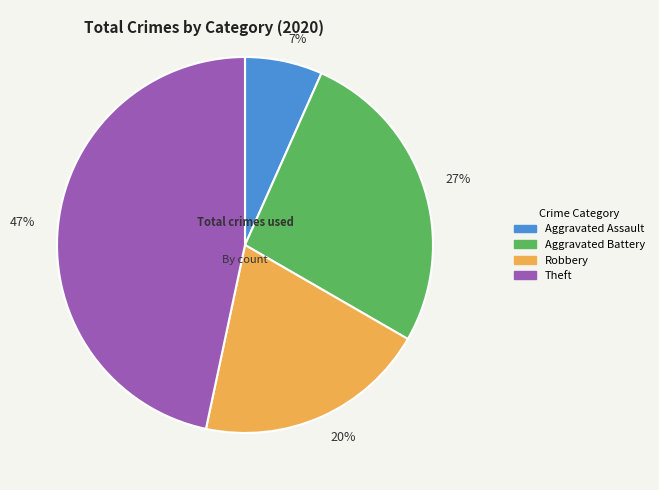

Rank the categories by value from lowest to highest.

Aggravated Assault, Robbery, Aggravated Battery, Theft